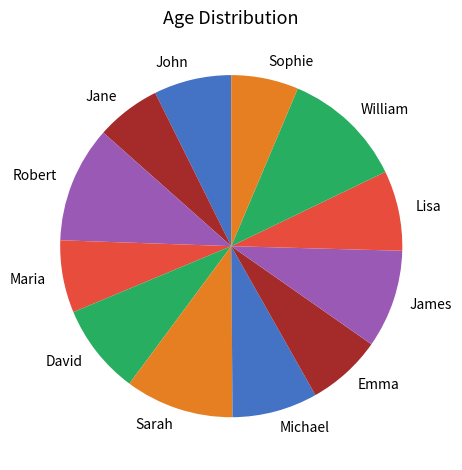

Which has a higher value, Michael or John?

Michael